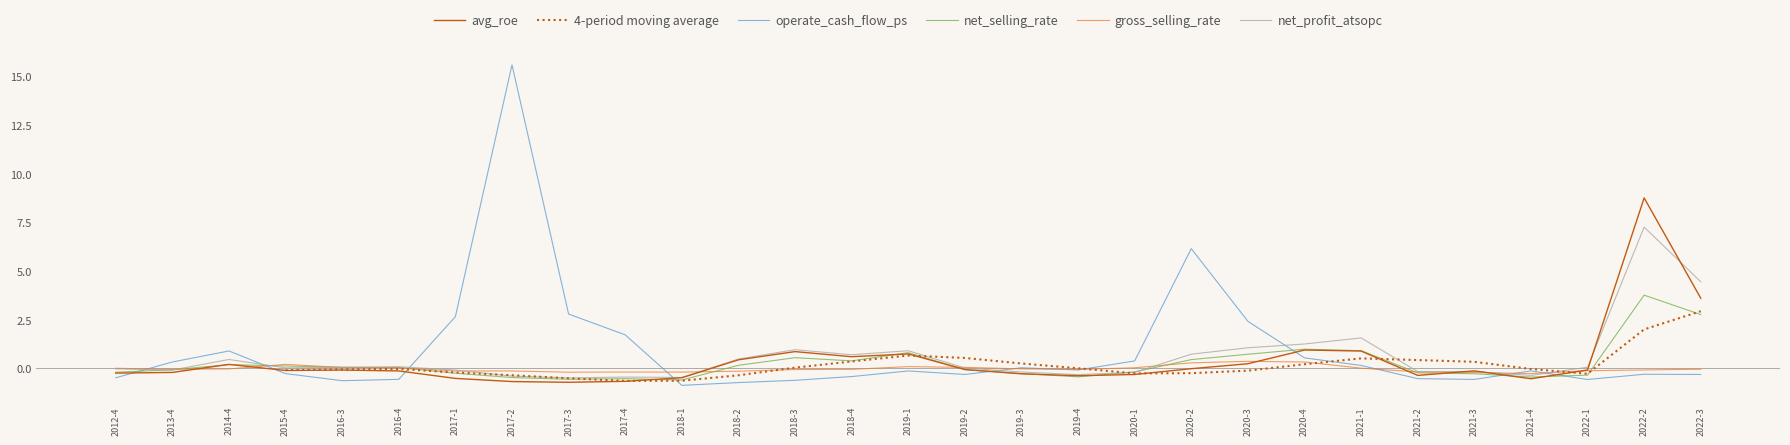

Where do gross_selling_rate and net_profit_atsopc first cross each other?

2013-4 and 2014-4